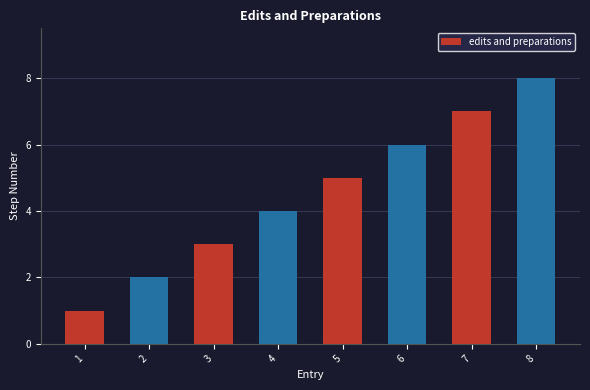

List the labels in order of value, smallest first.

1, 2, 3, 4, 5, 6, 7, 8